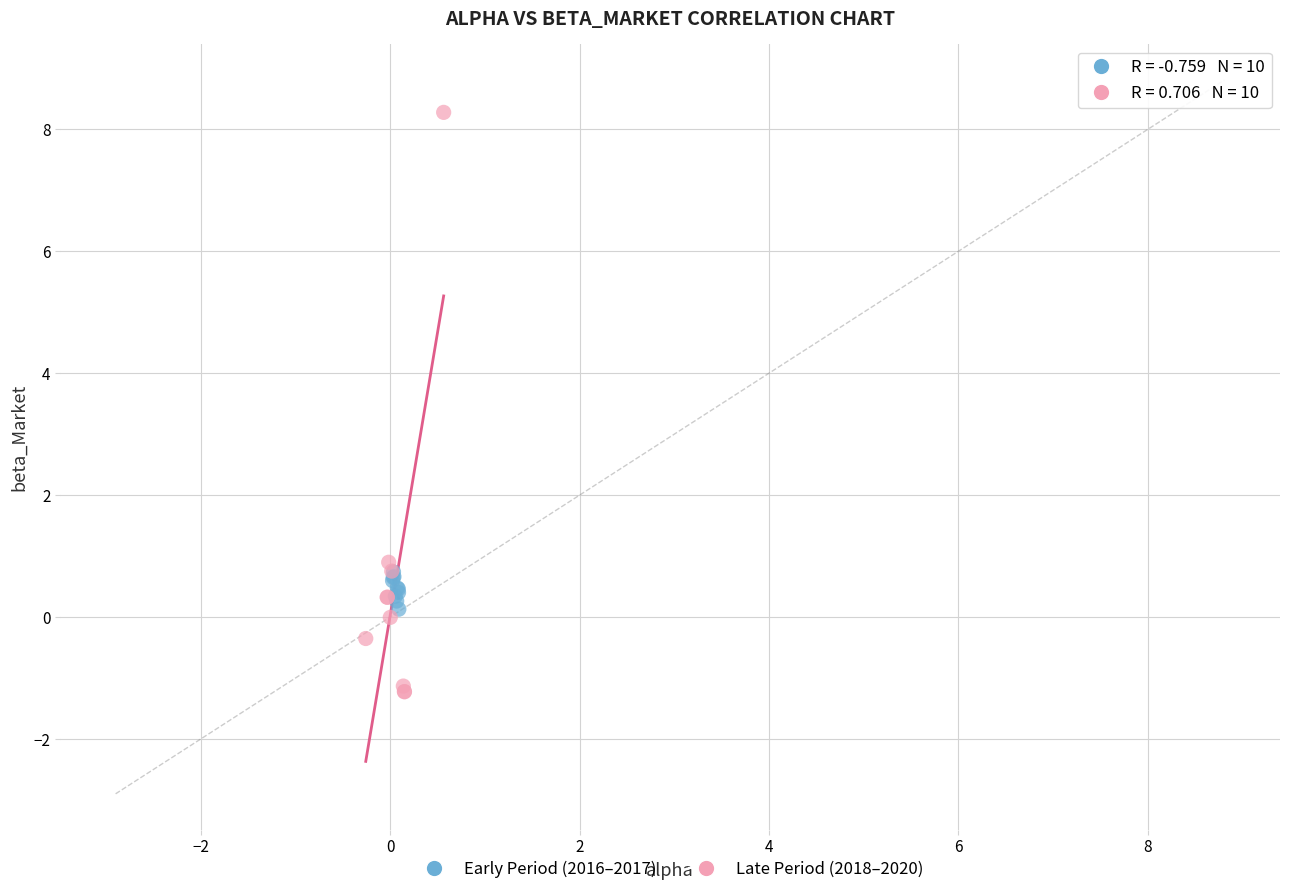

Which series has the largest Y range (max minus min)?

Late Period (2018–2020)